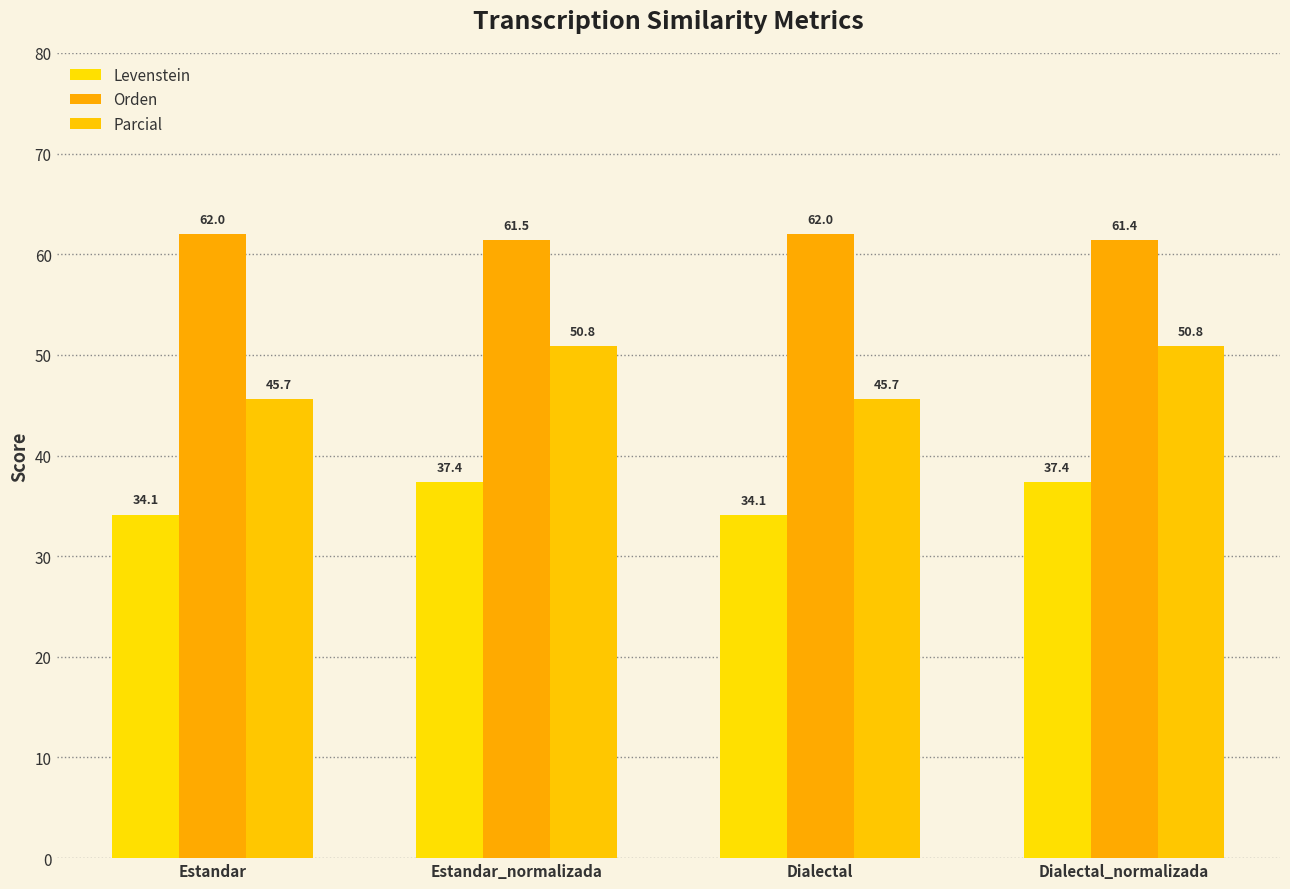

How many values in the Parcial series exceed 50?

2